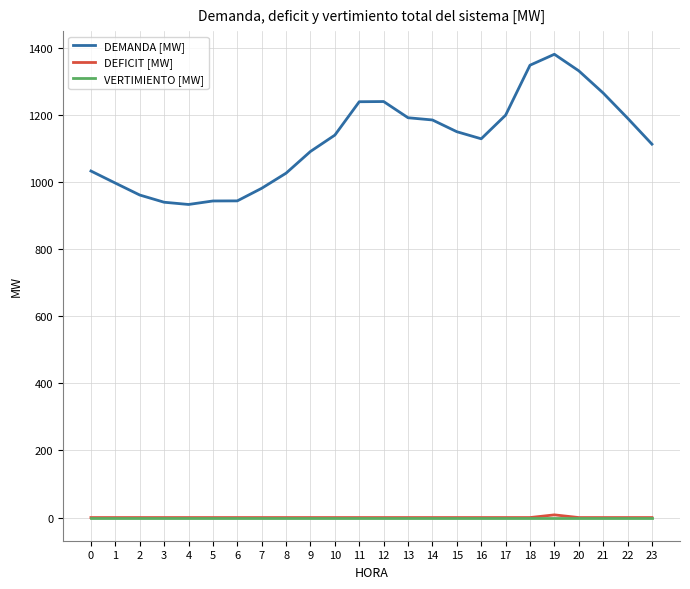

True or false: DEMANDA [MW] and VERTIMIENTO [MW] intersect in this chart.

False